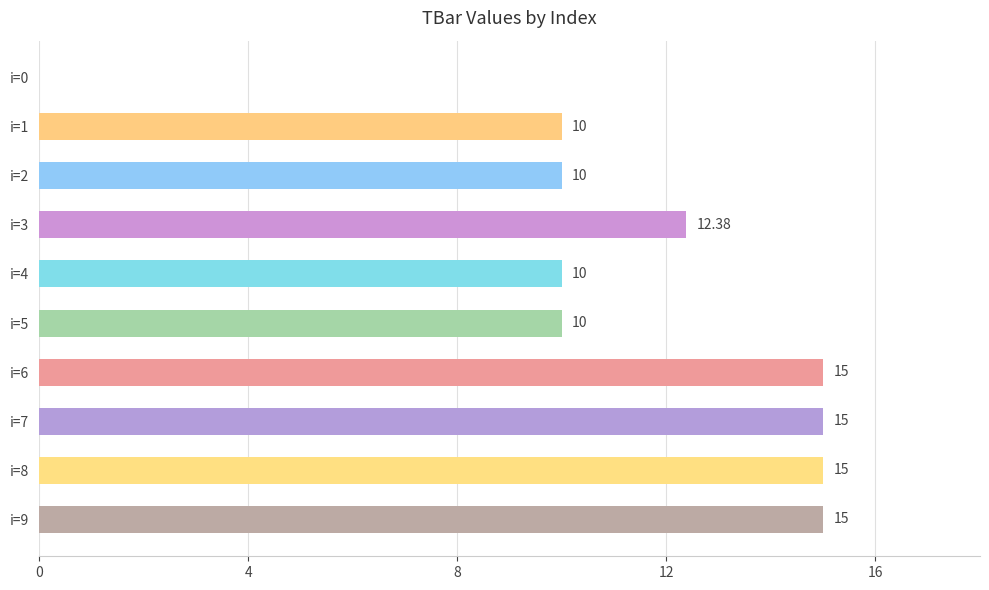

Between i=1 and i=9, which is larger?

i=9